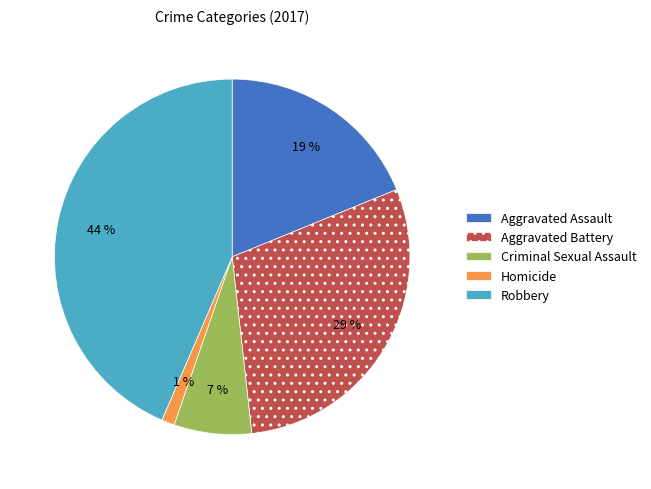

How many segments does this pie chart have?

5